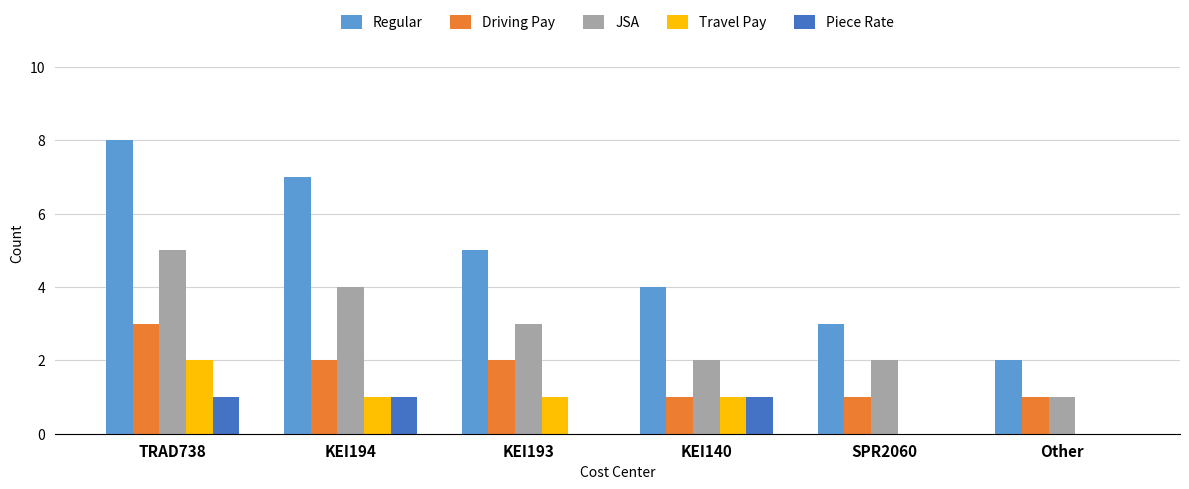

What is the greatest value displayed?

8